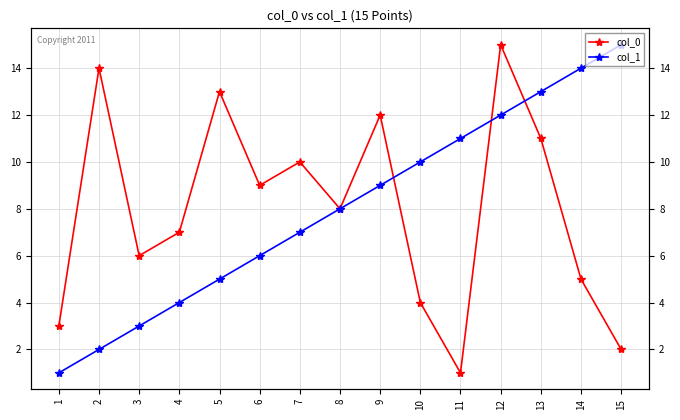

Does the chart display data point markers on the line(s)?

Yes